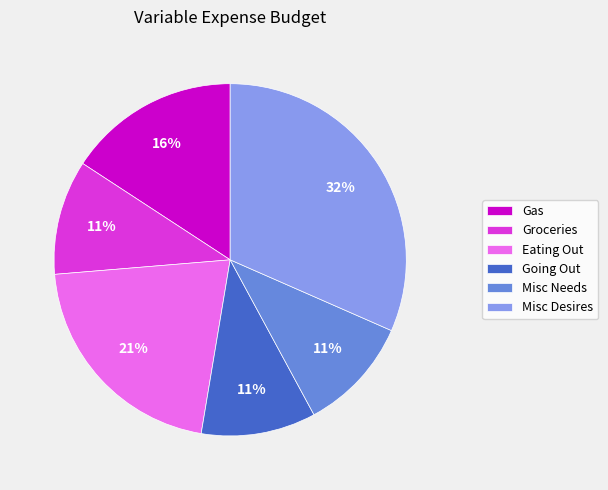

Is there any slice that represents more than half of the pie?

No